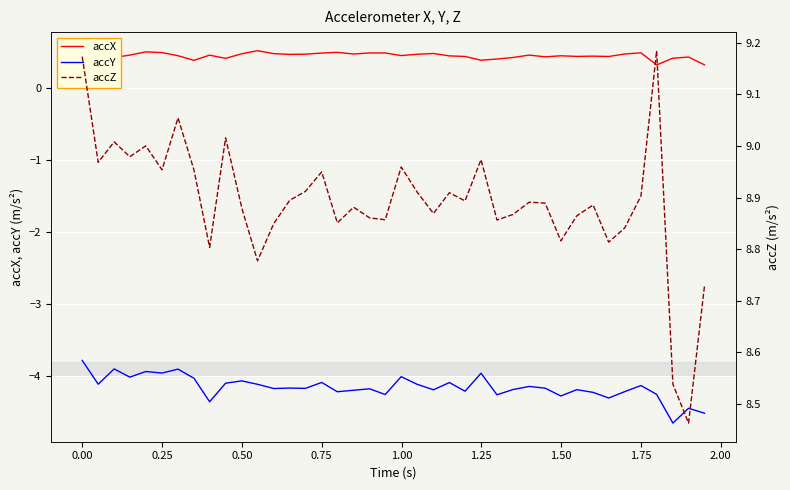

True or false: accX and accY cross at least once.

False